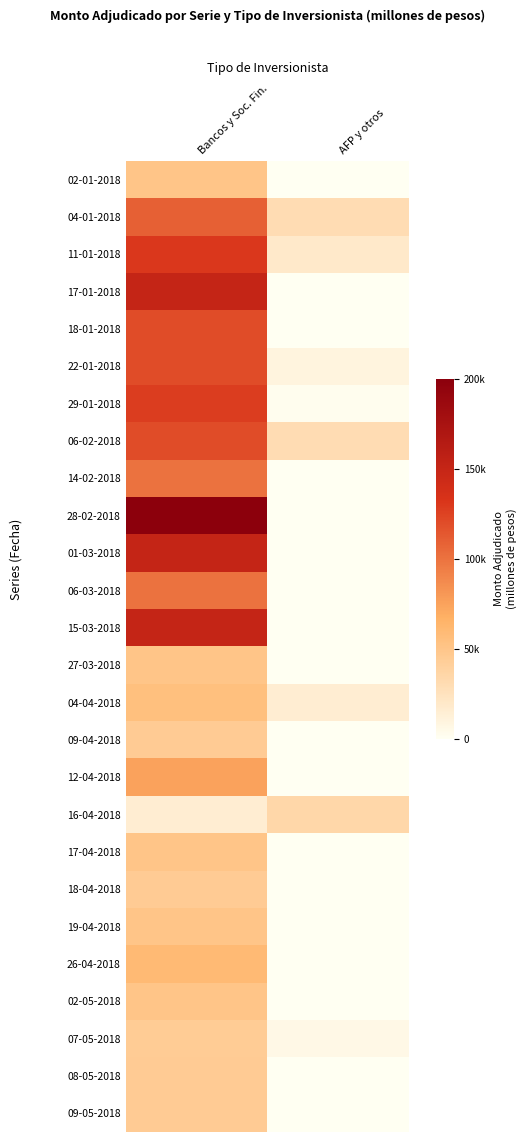

At which category is the sum across all series the highest?

Bancos y Soc. Fin.